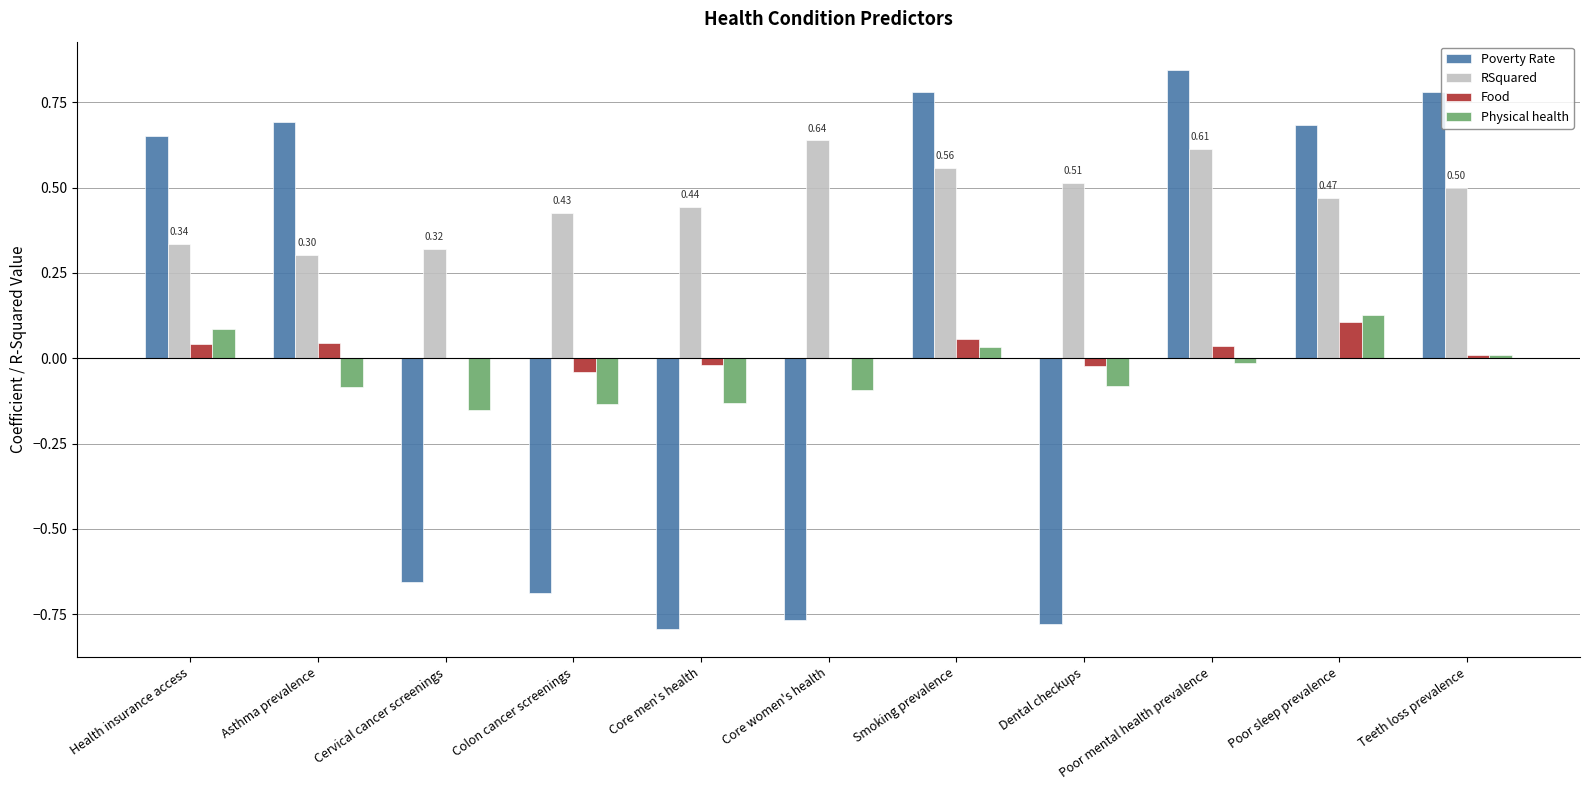

How many series are shown in this chart?

4